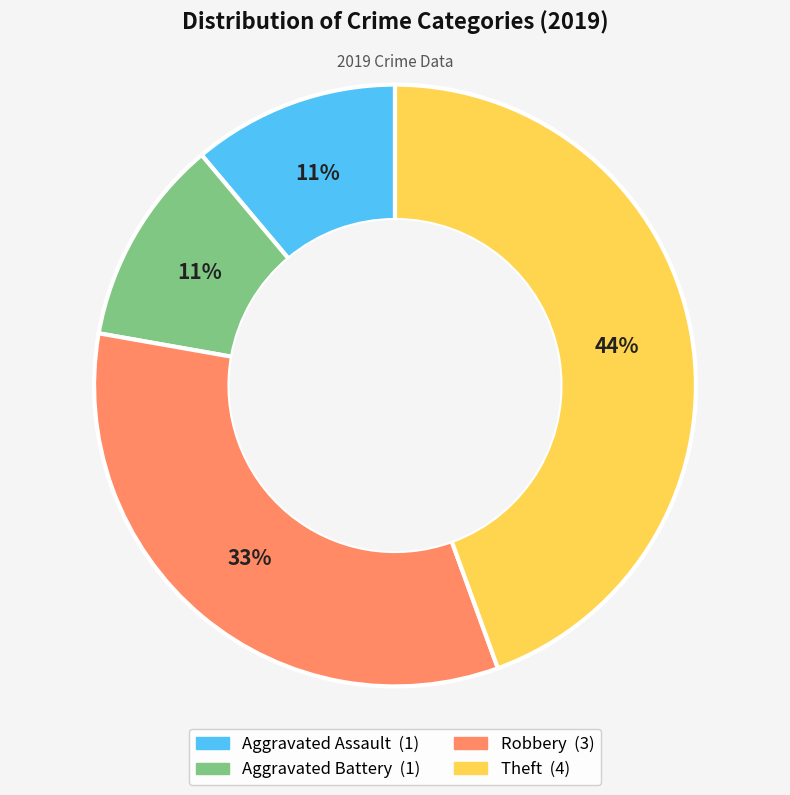

Is the sum of Aggravated Battery and Robbery greater than half?

No